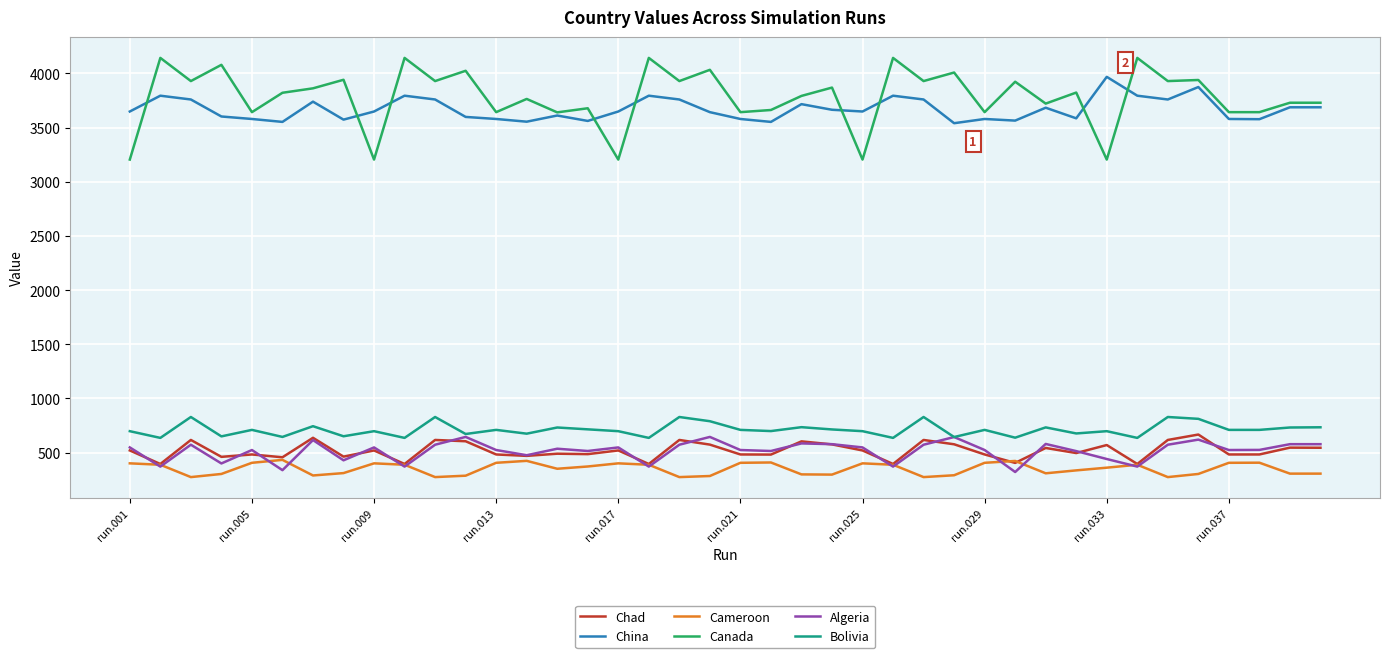

Which series has the largest range (max minus min)?

Canada